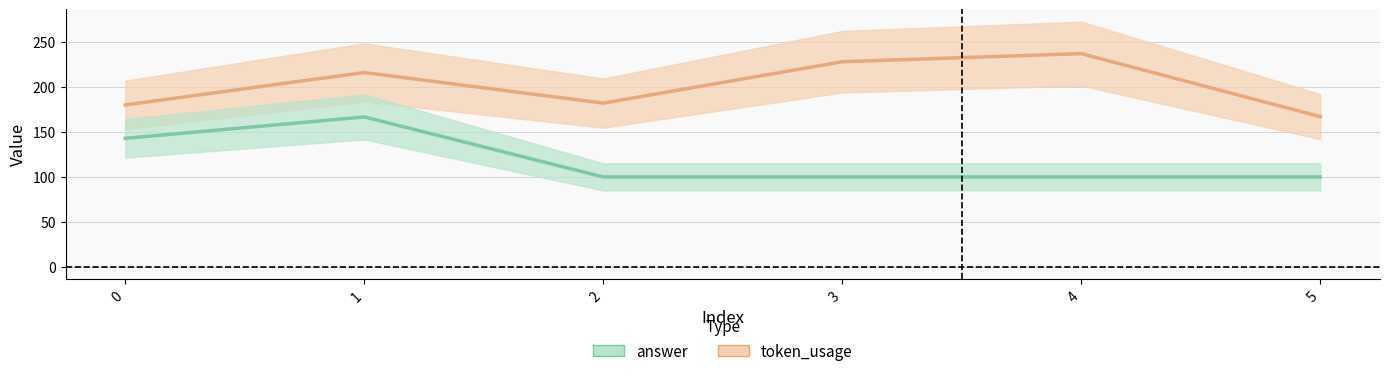

Count the number of data series in this chart.

2